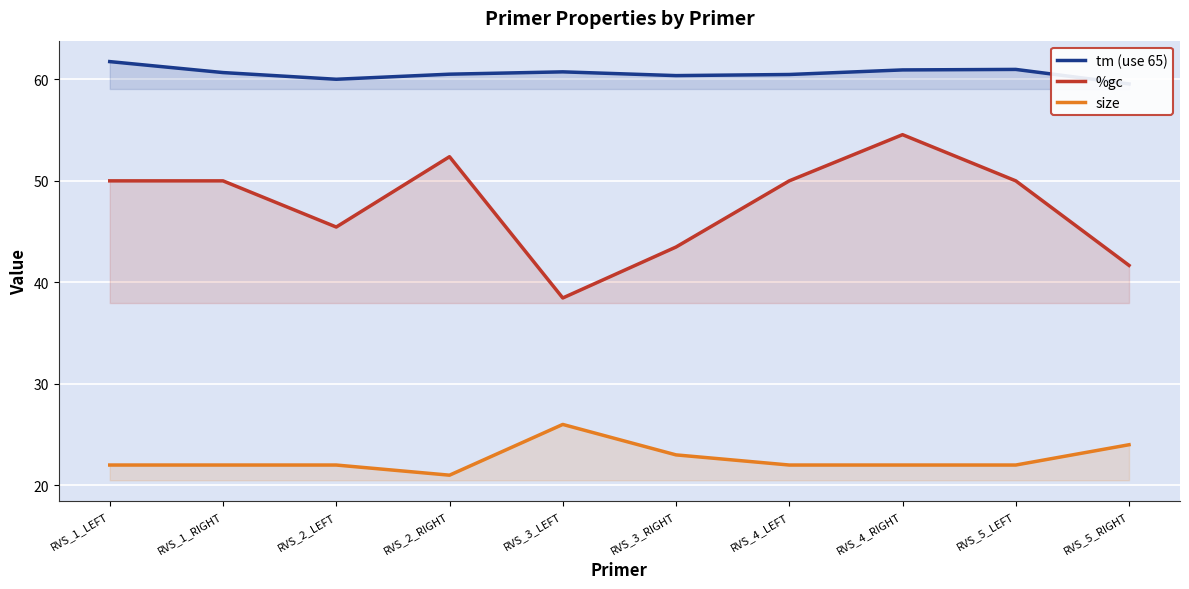

What is the spread (max minus min) of values at RVS_4_LEFT?

38.5